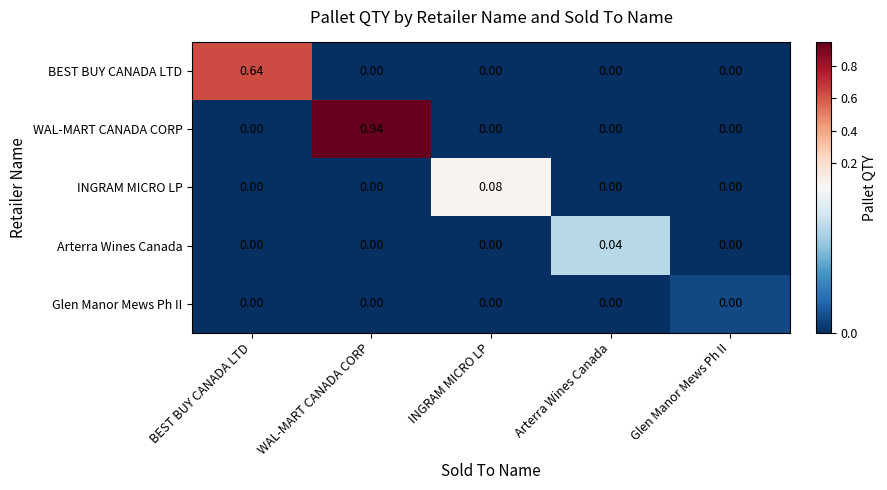

At which category does the chart reach its peak across all series?

WAL-MART CANADA CORP